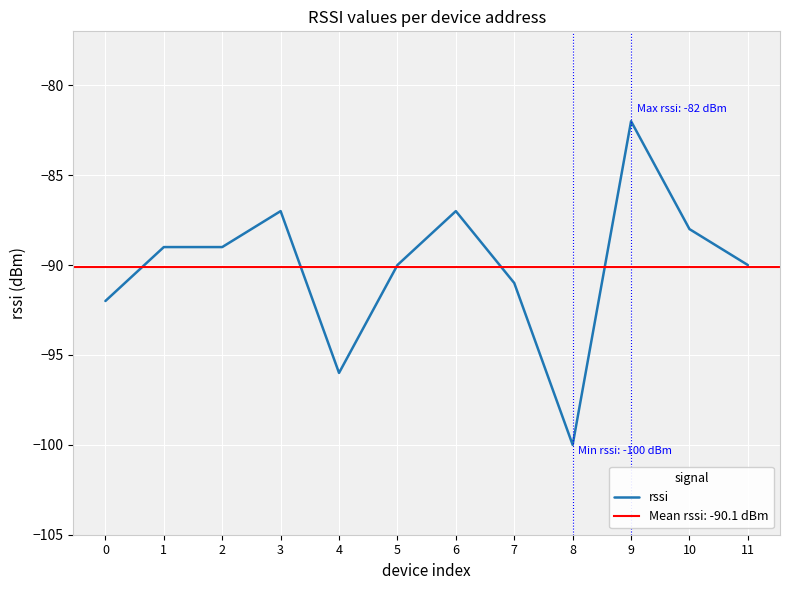

What is the smallest value displayed?

-100